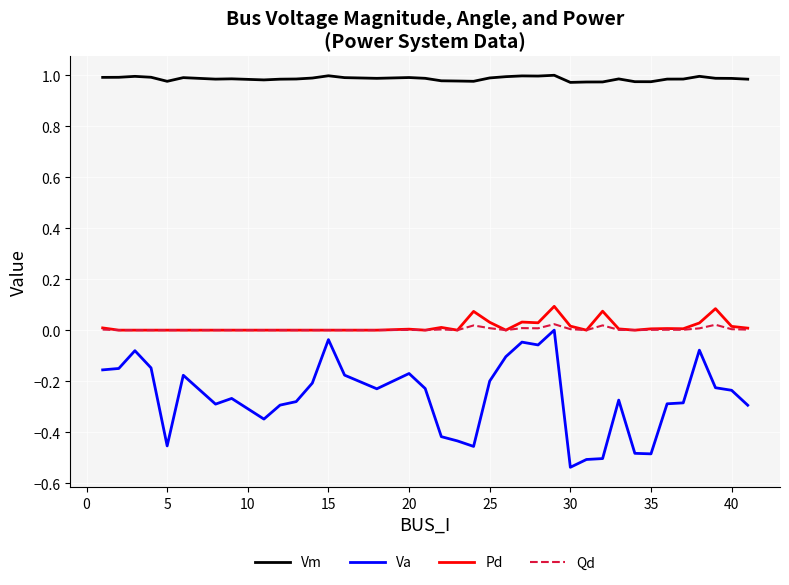

Which series has the largest total across all categories?

Vm